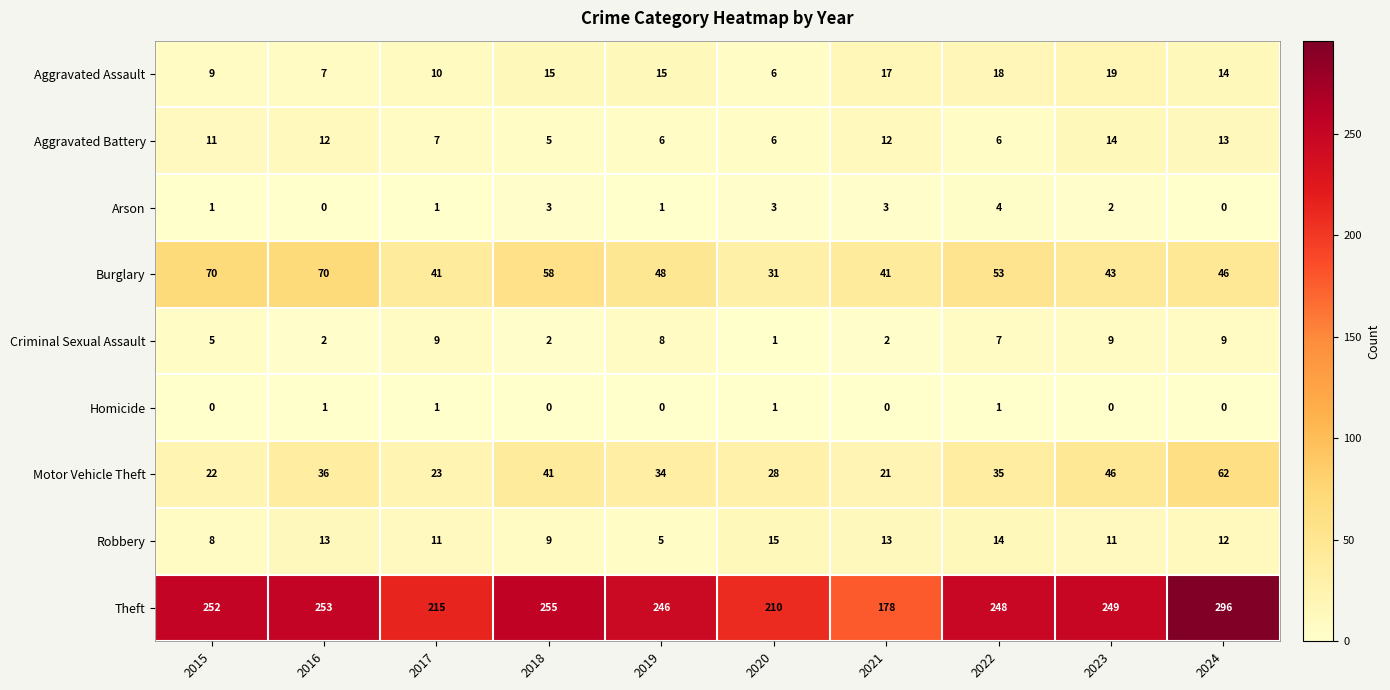

What is the lowest value of the Aggravated Battery series?

5